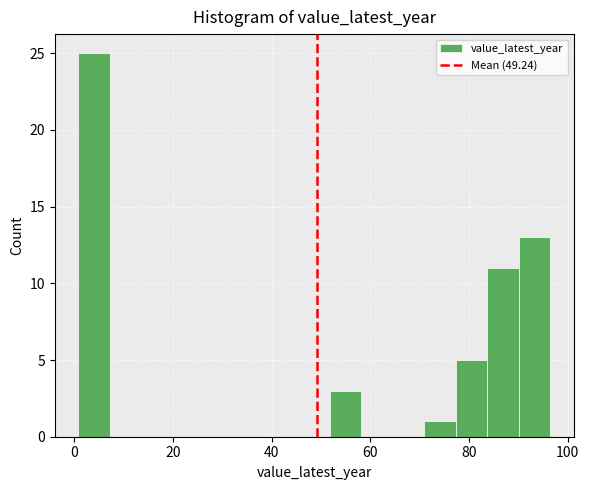

Read against the x-axis, roughly where is the centre of the tallest bar?

4